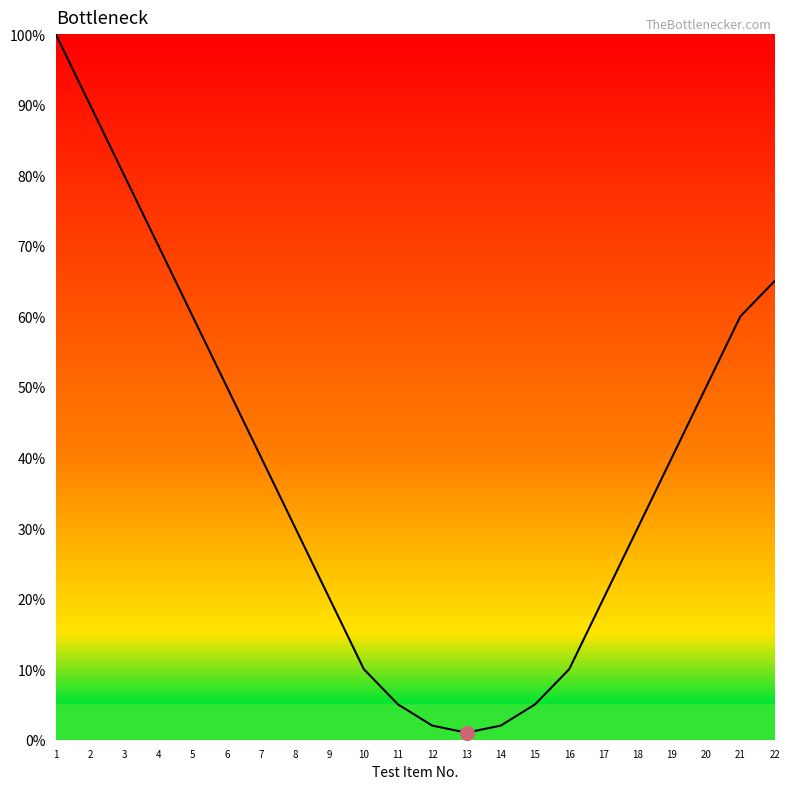

Is it true that the value at 19 is 40?

True